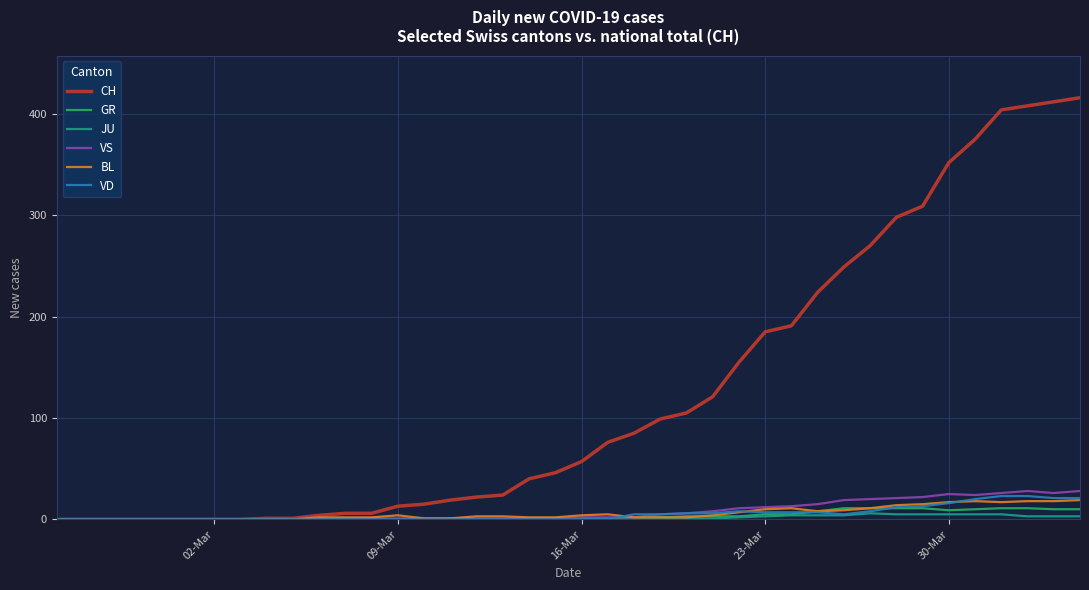

Which series has the largest total across all categories?

CH